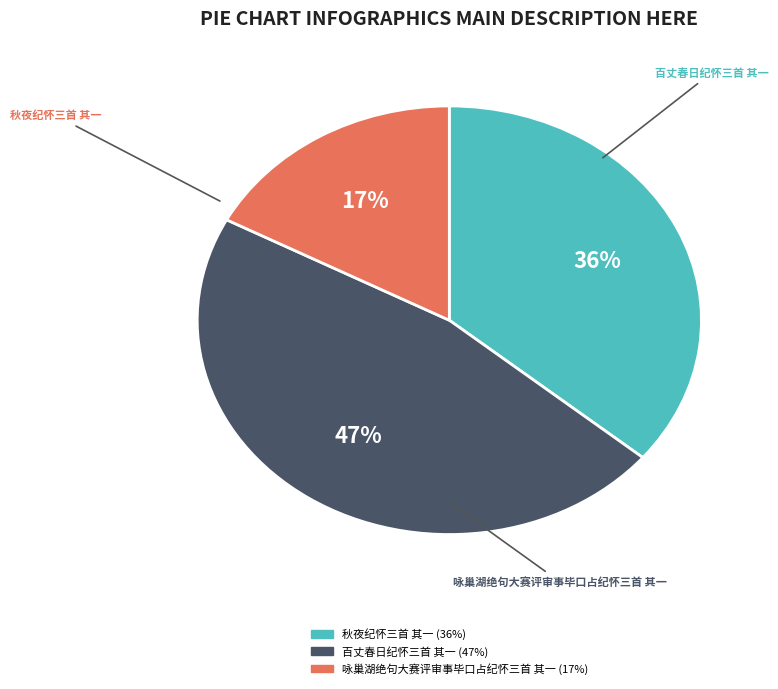

Is there a majority slice in this chart?

No